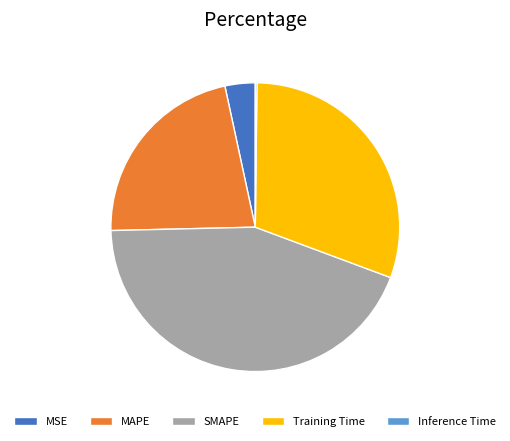

Which has a higher value, Training Time or SMAPE?

SMAPE